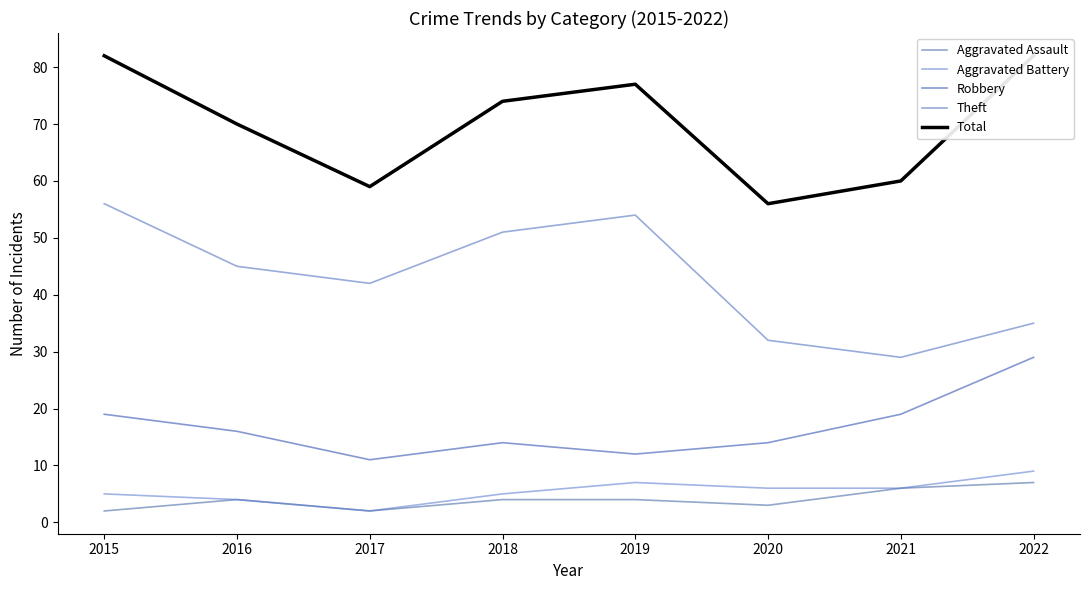

Does the chart display data point markers on the line(s)?

No